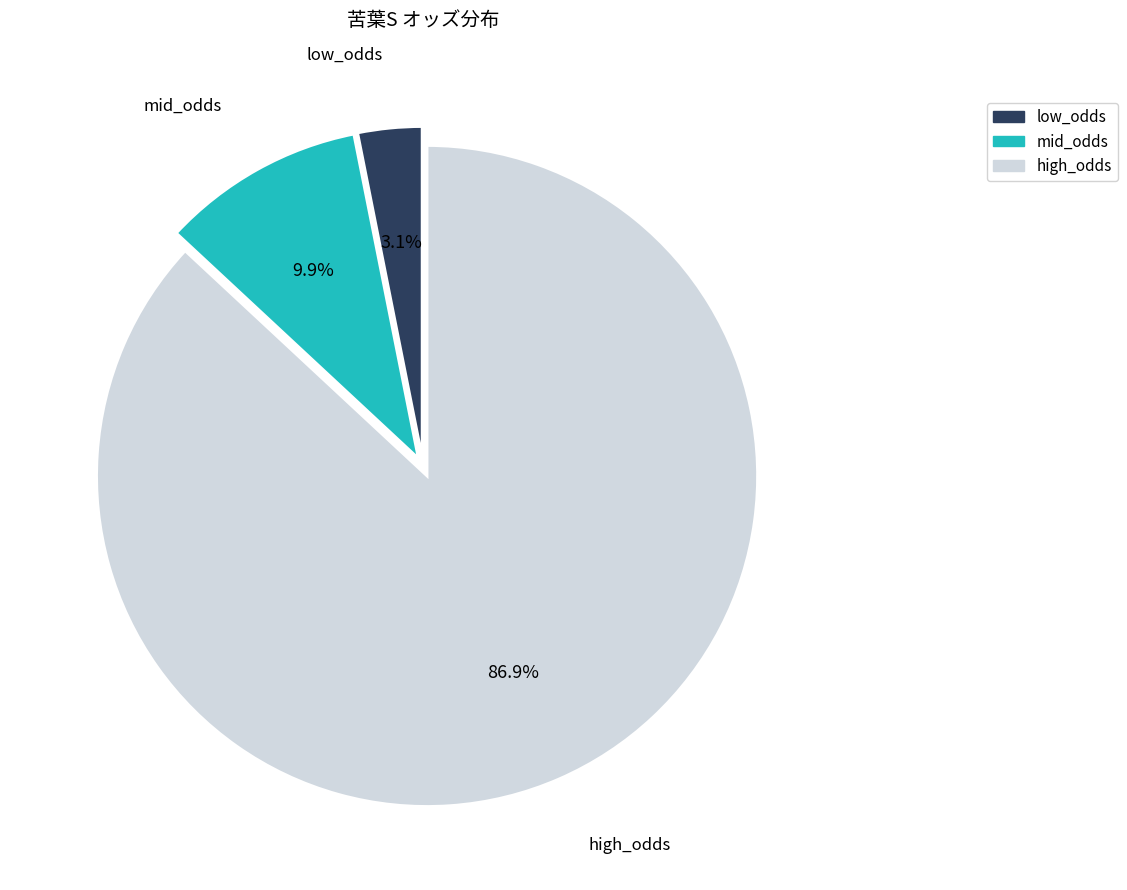

Is there any slice that represents more than half of the pie?

Yes